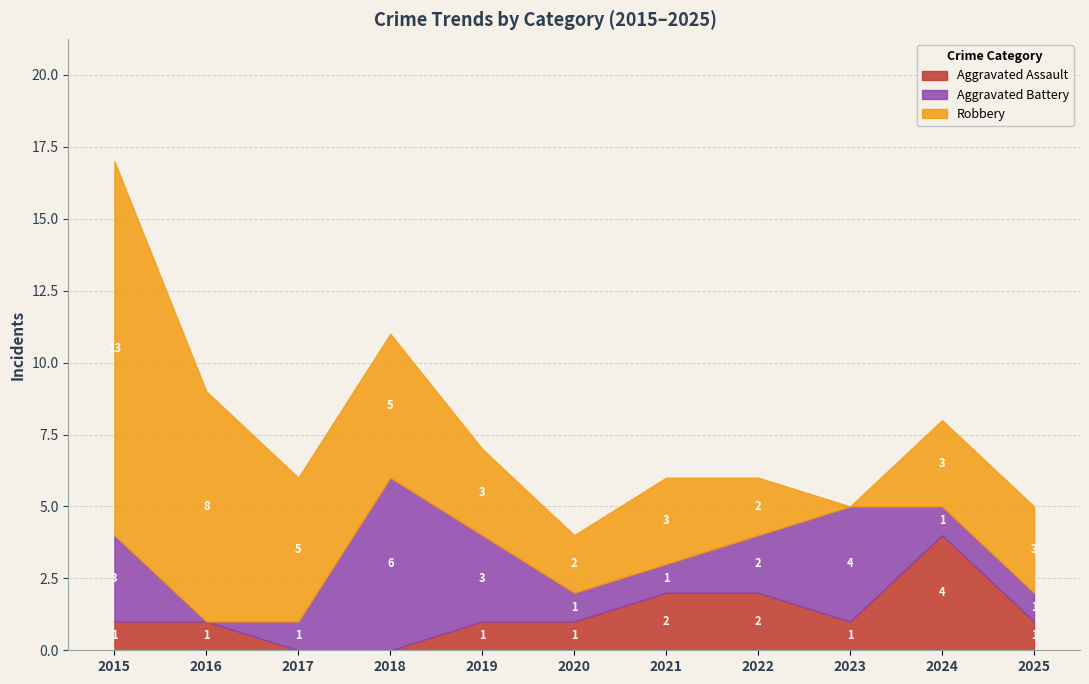

What is the total value across all series at 2019?

7